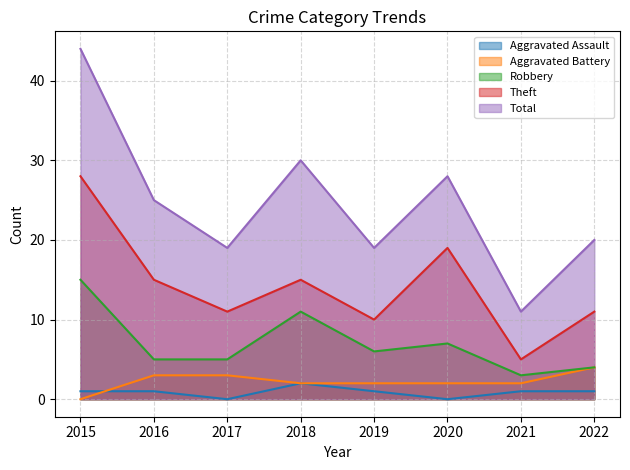

Reading left to right, extract all data points from this chart.

Aggravated Assault: 1	1	0	2	1	0	1	1
Aggravated Battery: 0	3	3	2	2	2	2	4
Robbery: 15	5	5	11	6	7	3	4
Theft: 28	15	11	15	10	19	5	11
Total: 44	25	19	30	19	28	11	20